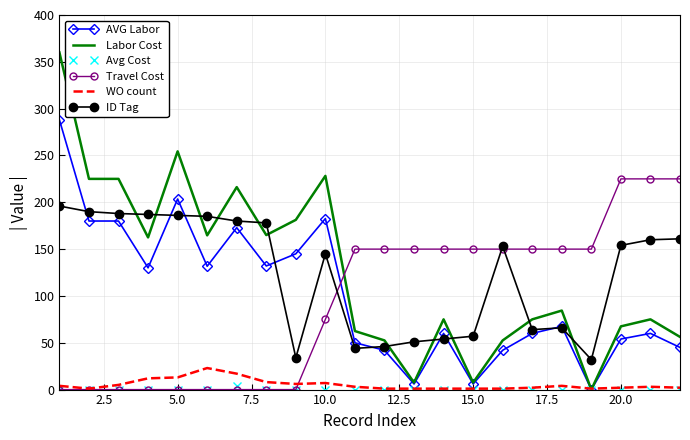

How many distinct data groups are displayed?

6